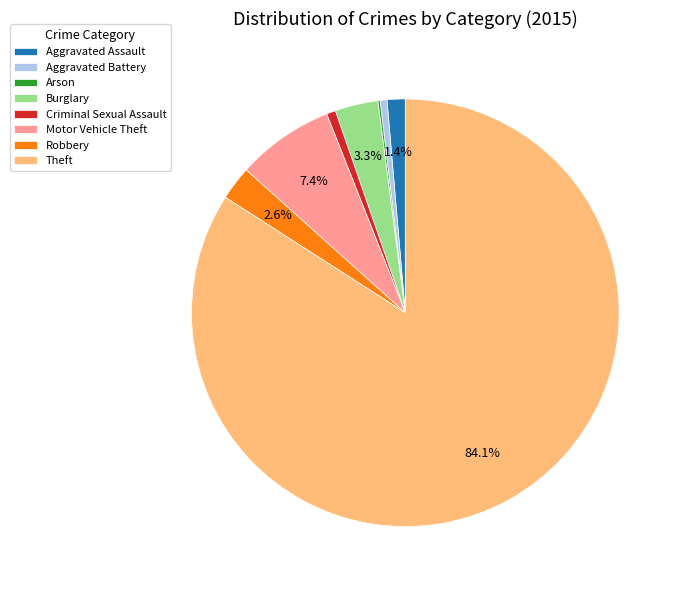

Do Burglary and Robbery together represent more than half of the pie?

No